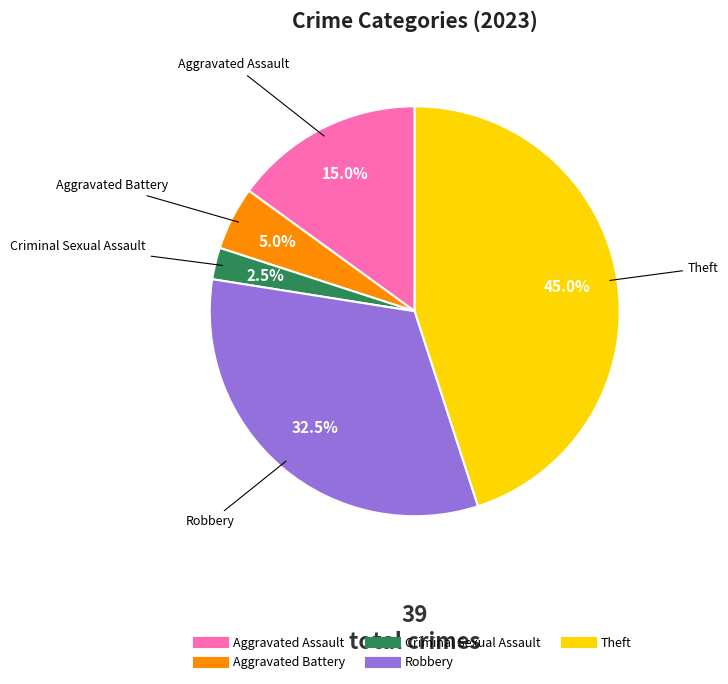

Approximately how many times larger is the value at Aggravated Battery compared to Criminal Sexual Assault?

2.0